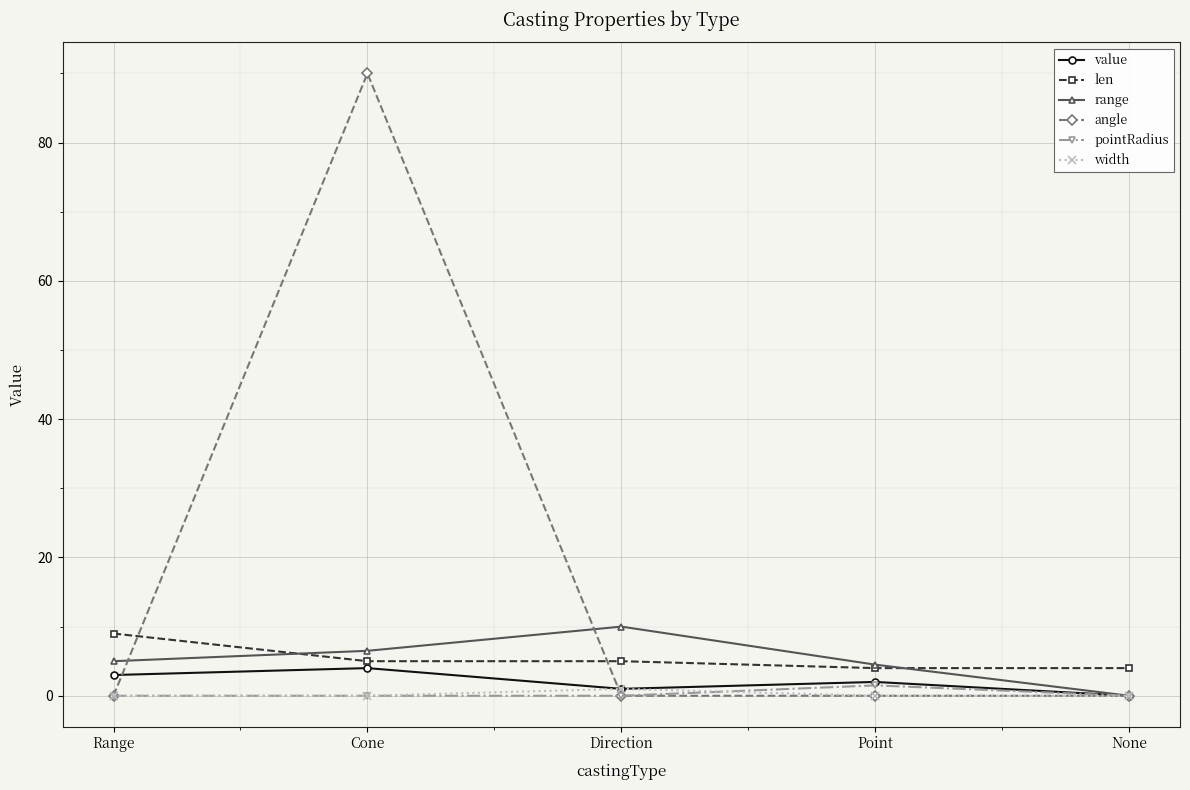

Is the value of range at Range greater than the value of width at Cone?

Yes